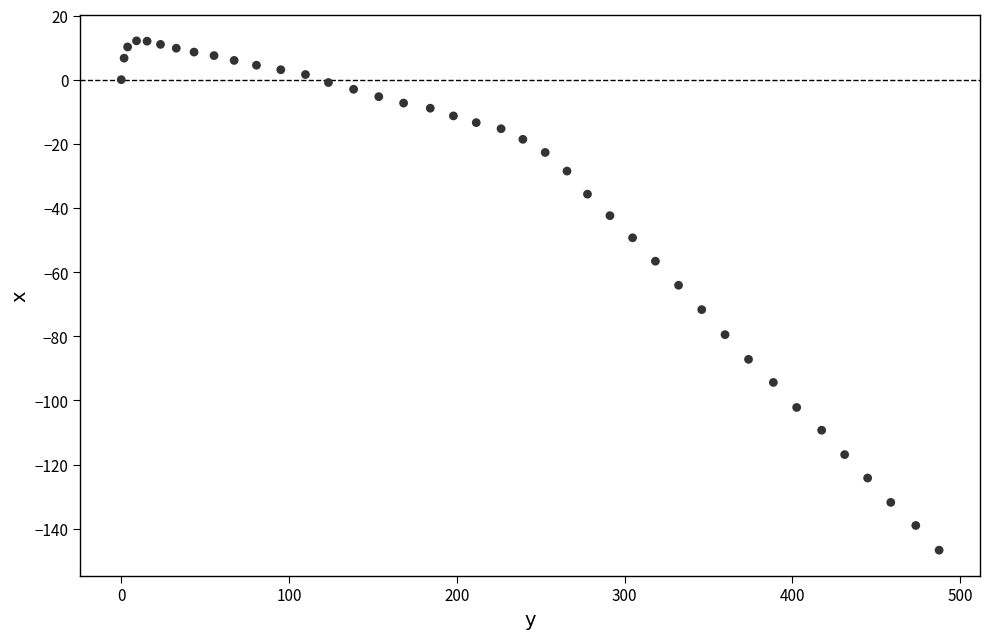

What Y value in the scatter plot is closest to -67?

-64.1